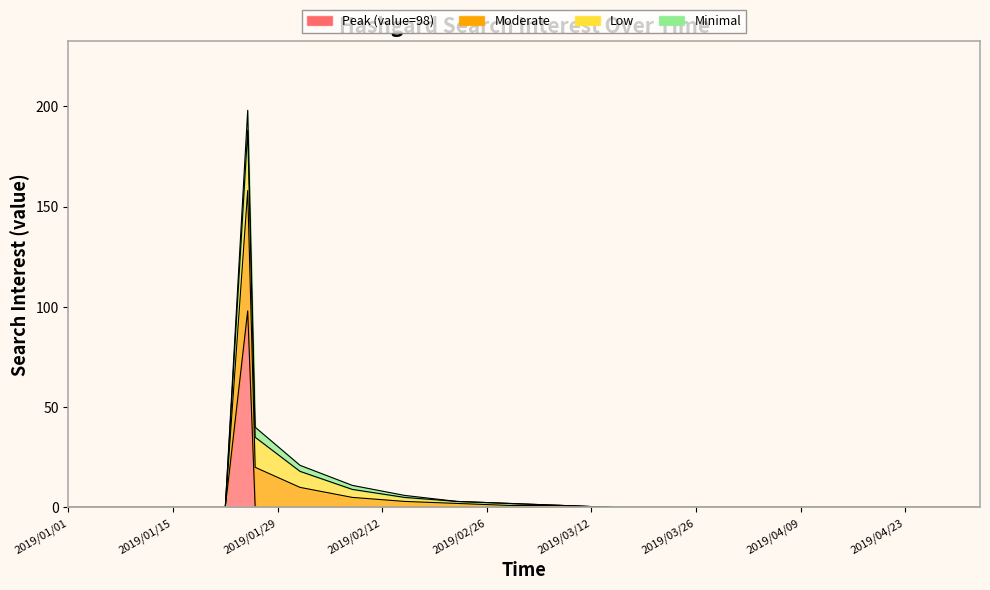

True or false: Peak (value=98) has more than 0 points higher than both neighbors.

True